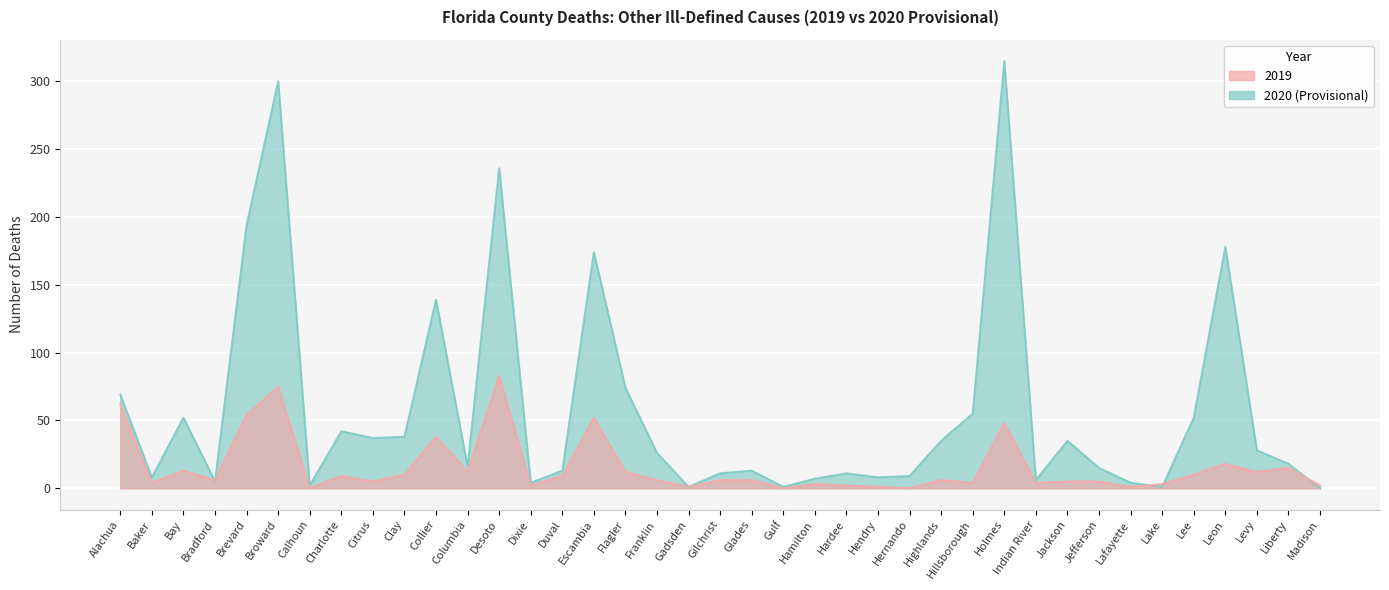

In 2019, how many points are lower than both neighbors (excluding endpoints)?

13